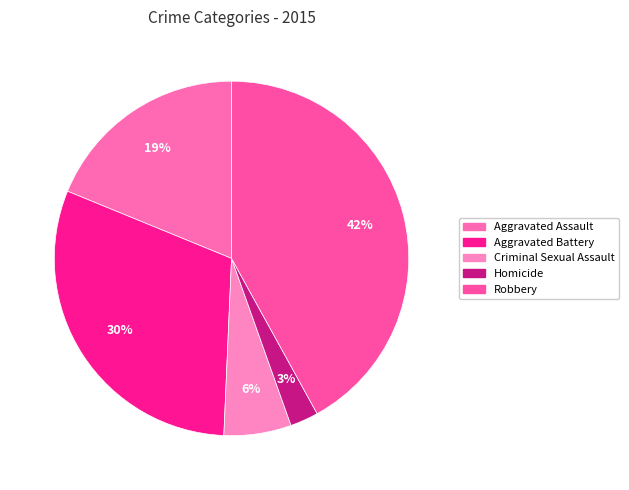

Is there a majority slice in this chart?

No